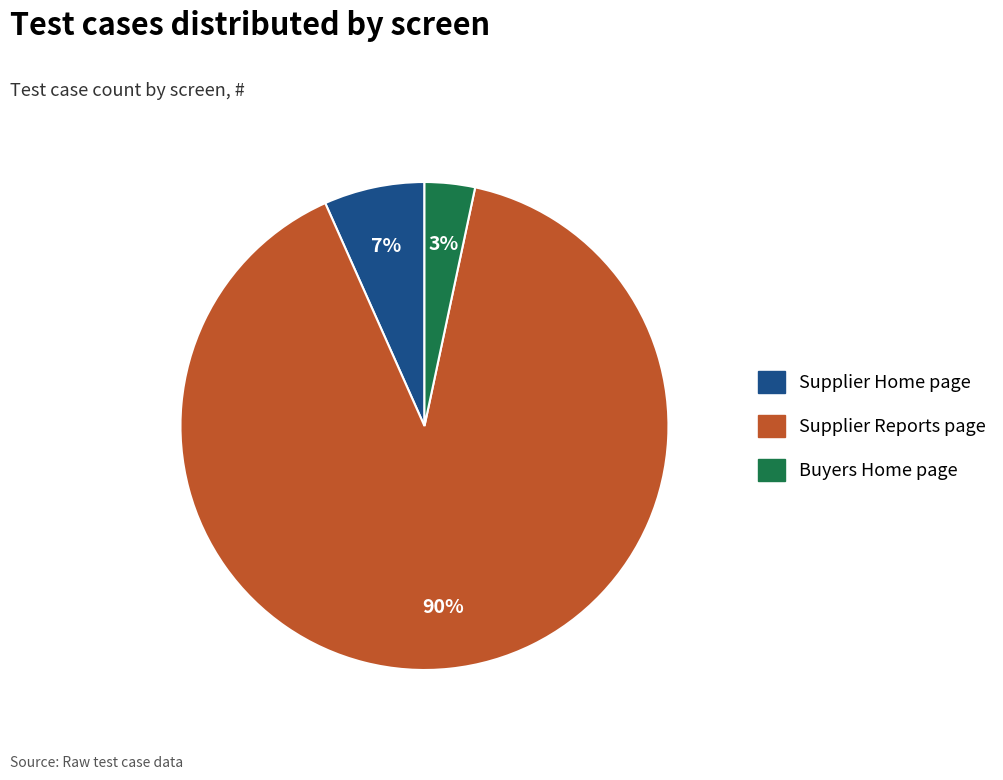

How many slices are in this pie chart?

3